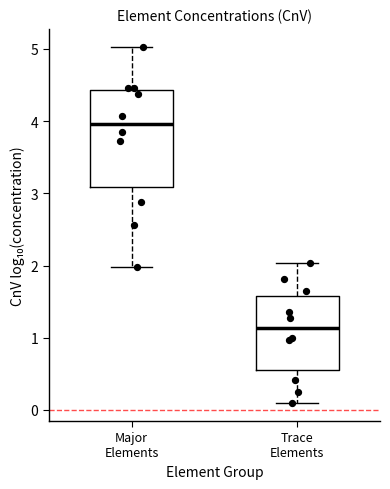

Which box is the tallest, from its lower edge to its upper edge?

Major Elements